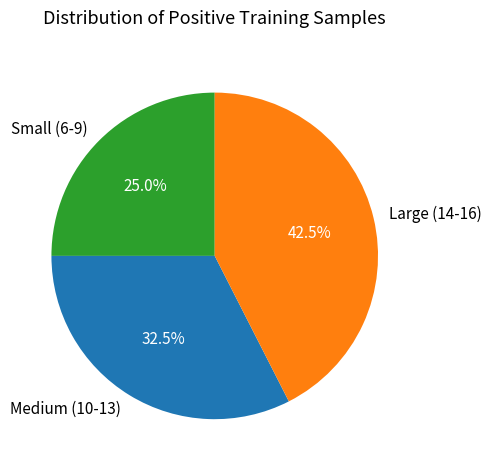

What percentage is NOT represented by Large (14-16)?

57.5%